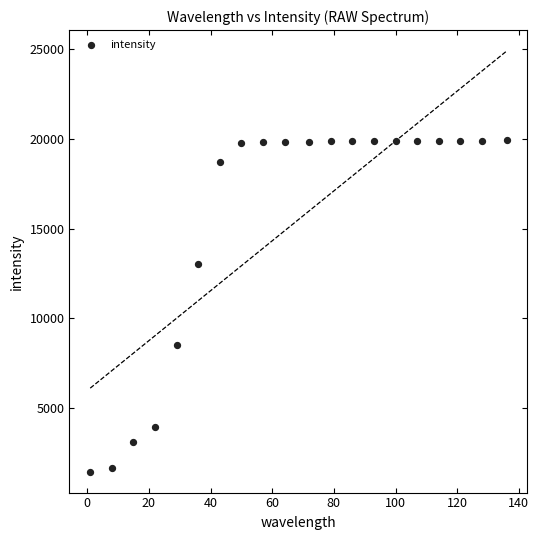

What is the range of X values (max minus min)?

135